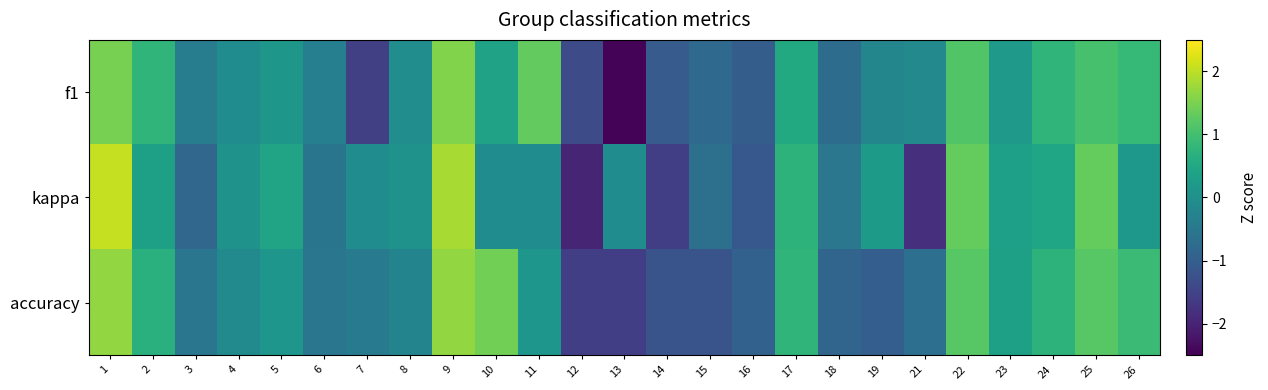

Which series has the largest range (max minus min)?

kappa